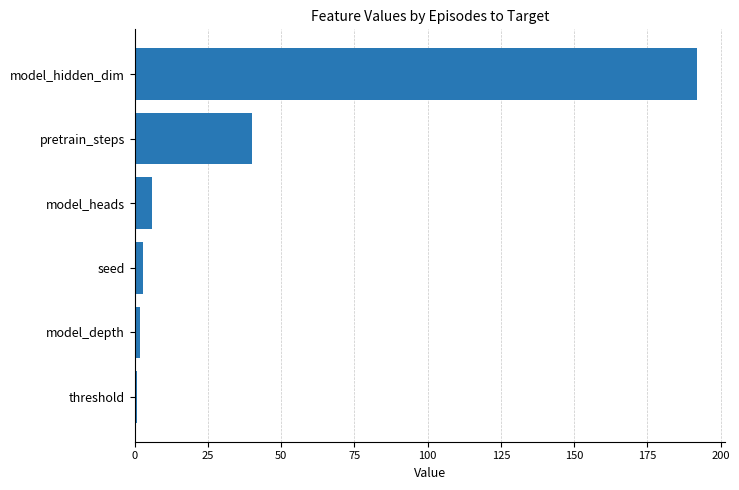

What is the difference between the maximum and minimum values?

191.1